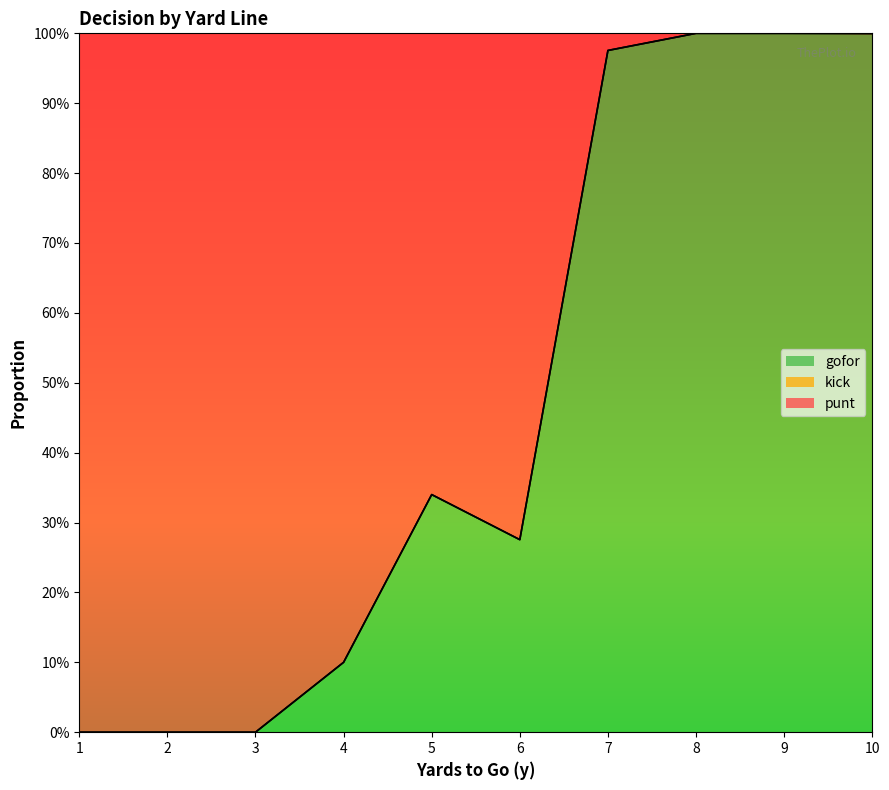

How many categories are shown in the chart?

10